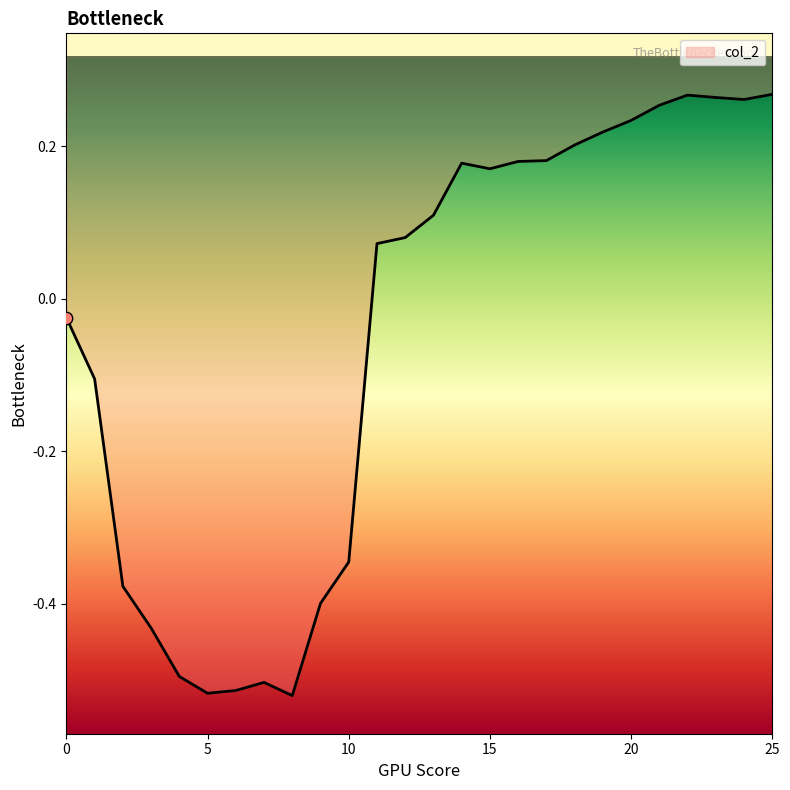

What is the change in value from 4 to 17?

+0.7